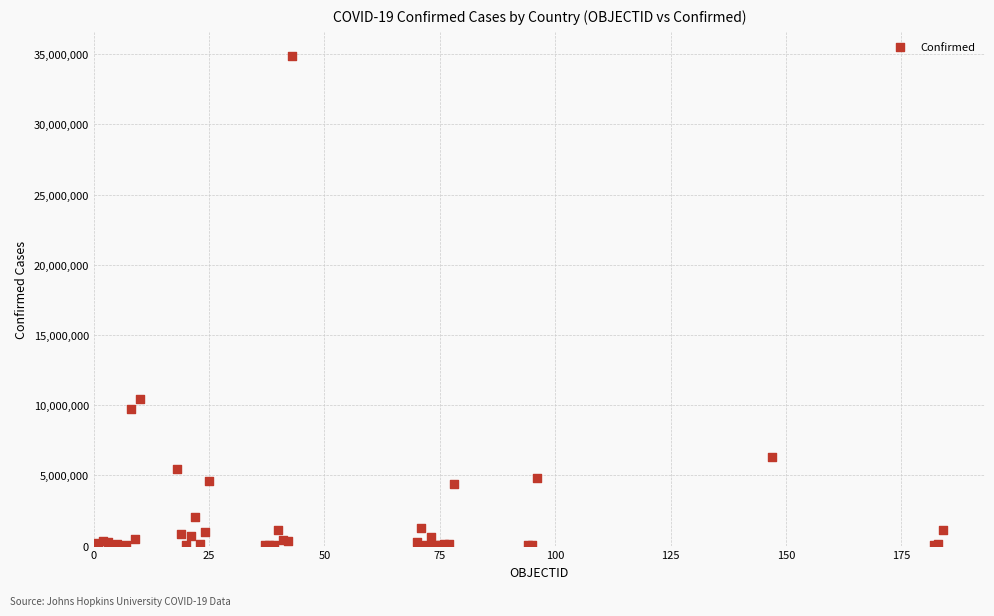

What Y value in the scatter plot is closest to 17428345?

10418986